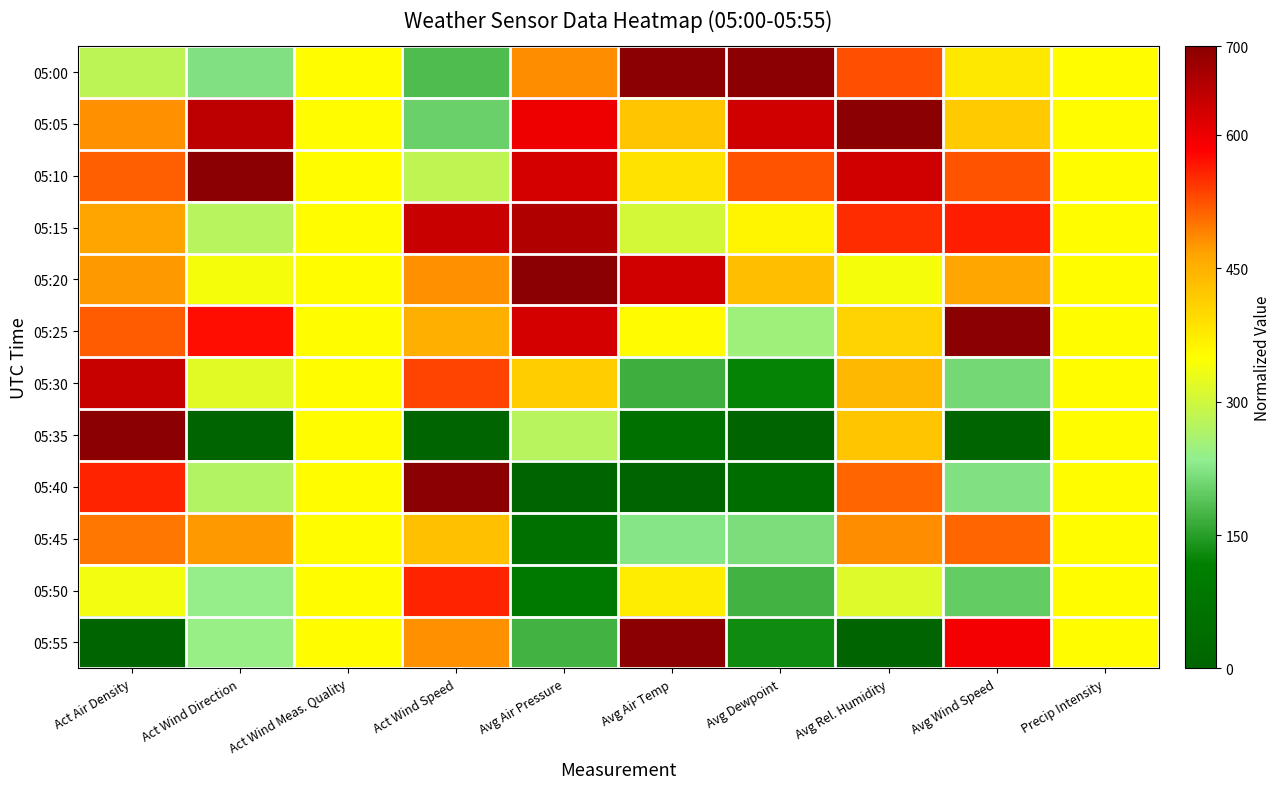

At how many categories does at least one series exceed 373?

8